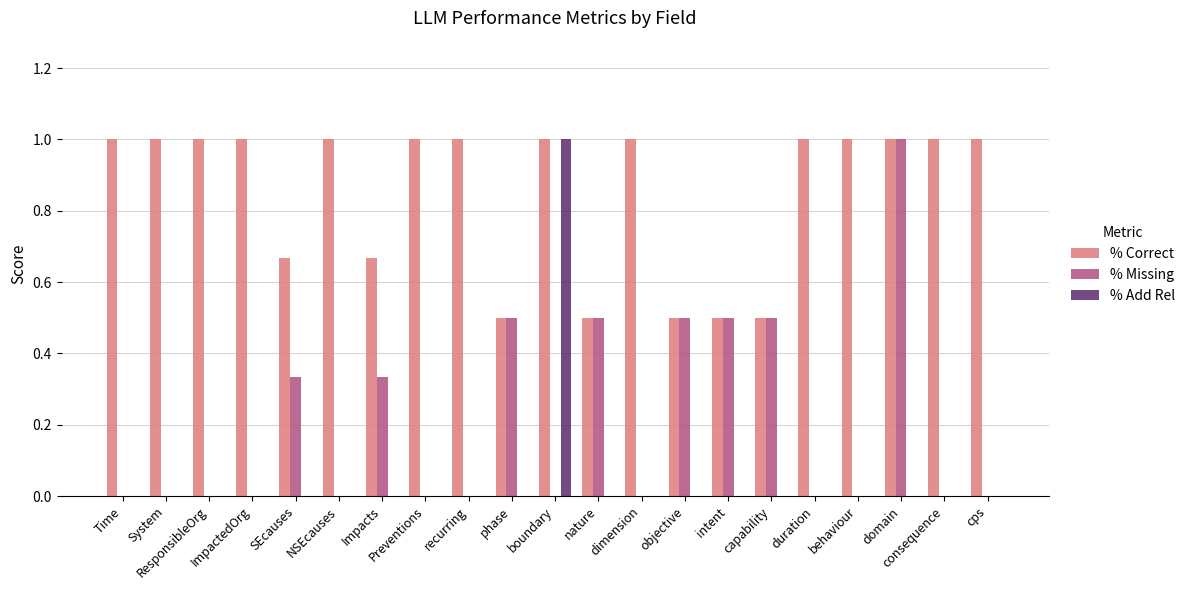

What is the average value of the % Missing series?

0.2